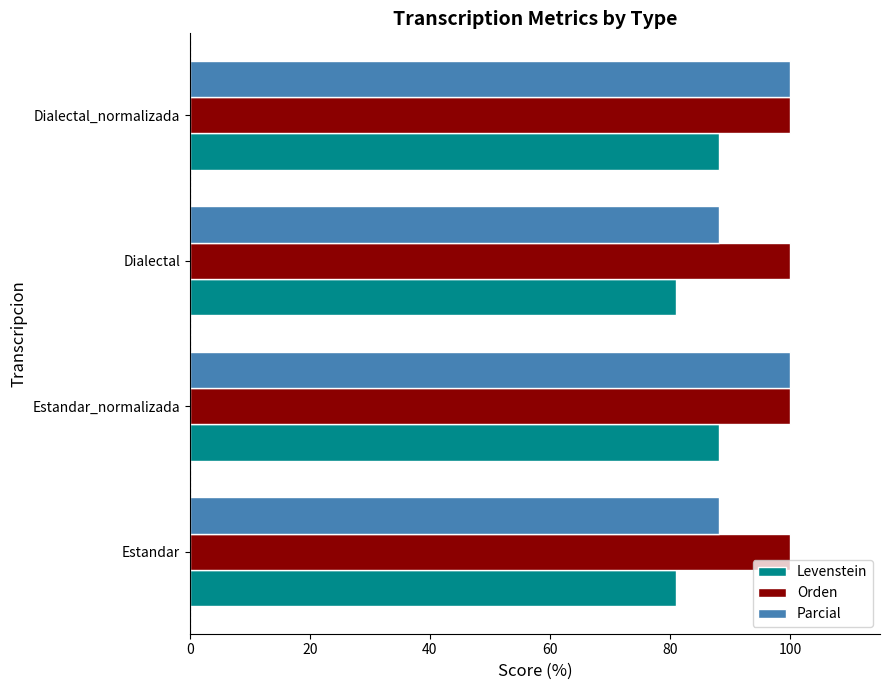

At Dialectal, list the series in order from largest to smallest.

Orden, Parcial, Levenstein